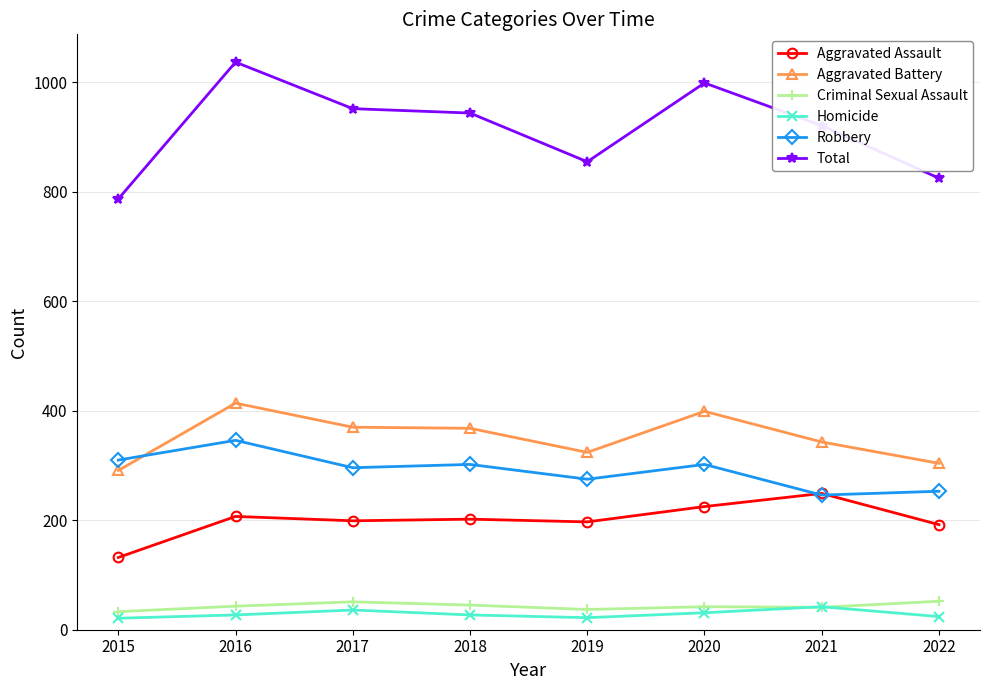

What is the sum of the Aggravated Battery values at 2016 and 2019?

738